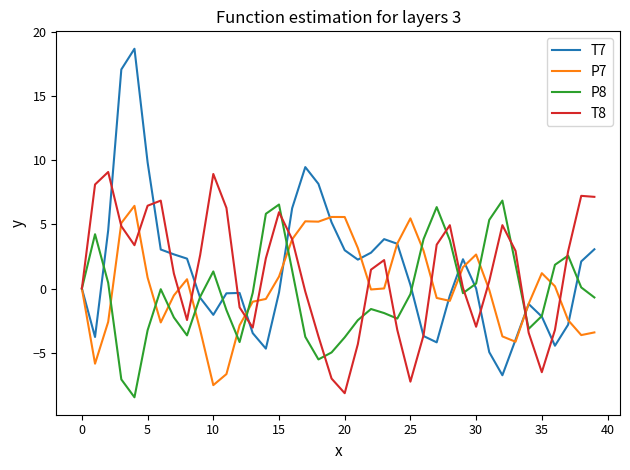

What is the greatest value displayed?

18.7